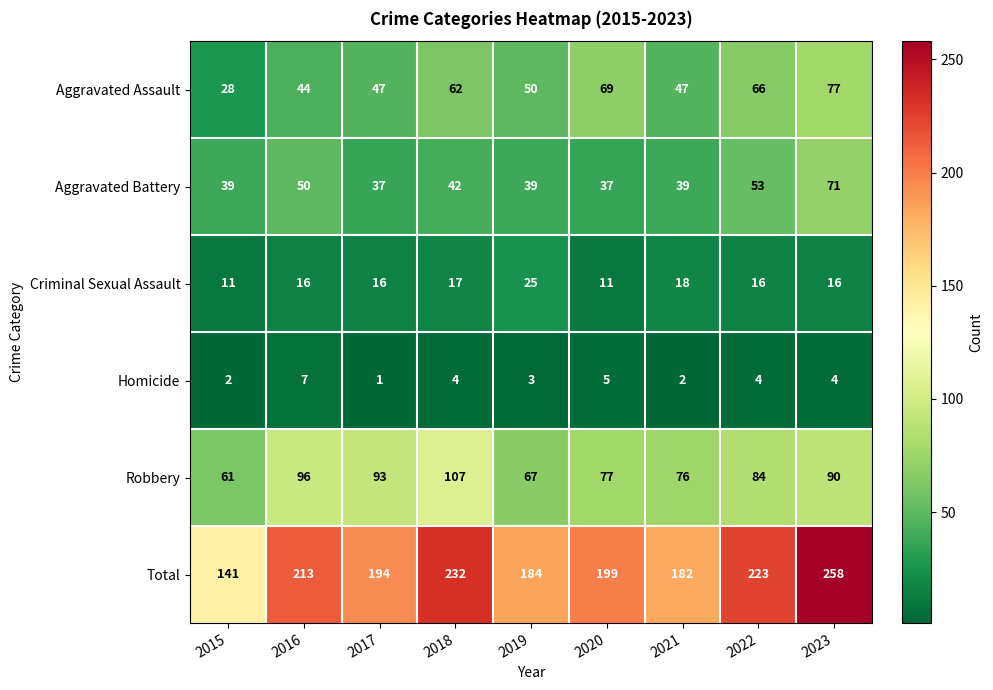

What is the approximate value of Total at 2017, to the nearest 50?

200